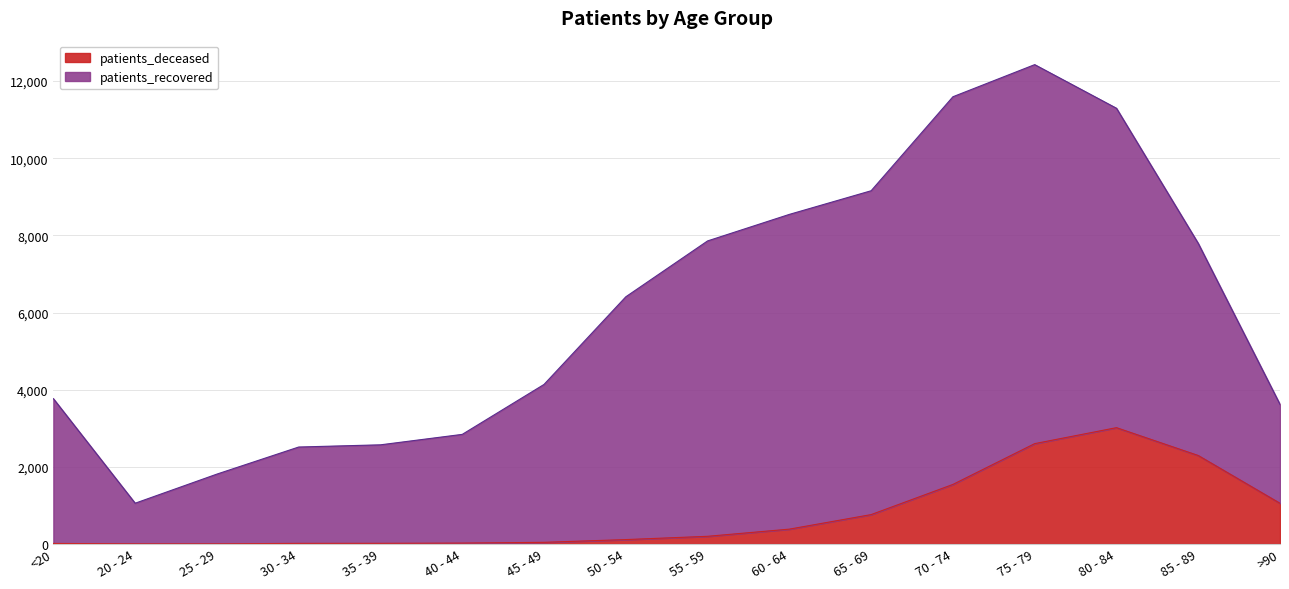

What is the smallest value displayed?

3